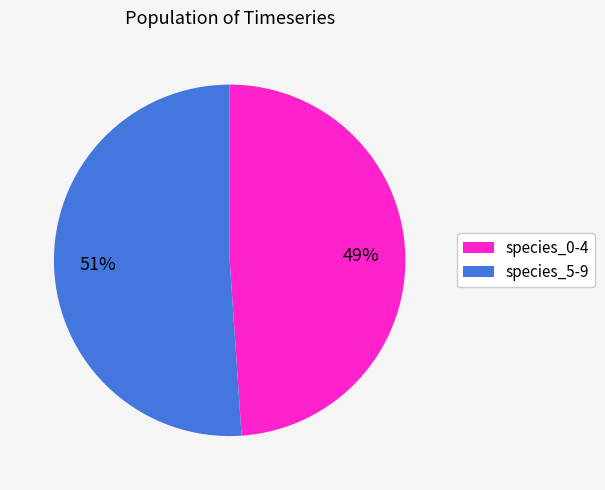

Is there any slice that represents more than half of the pie?

Yes